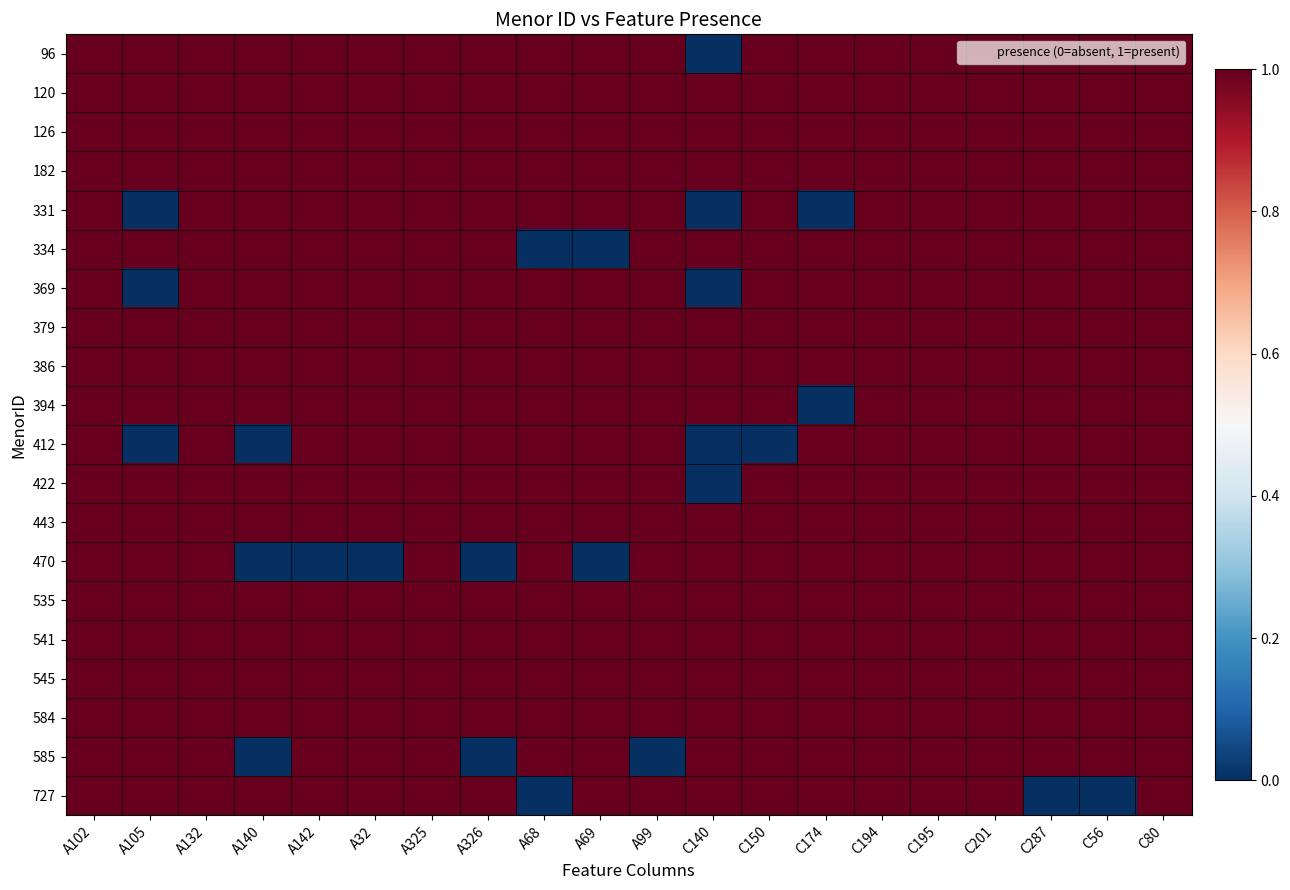

At which category is the sum across all series the highest?

A102